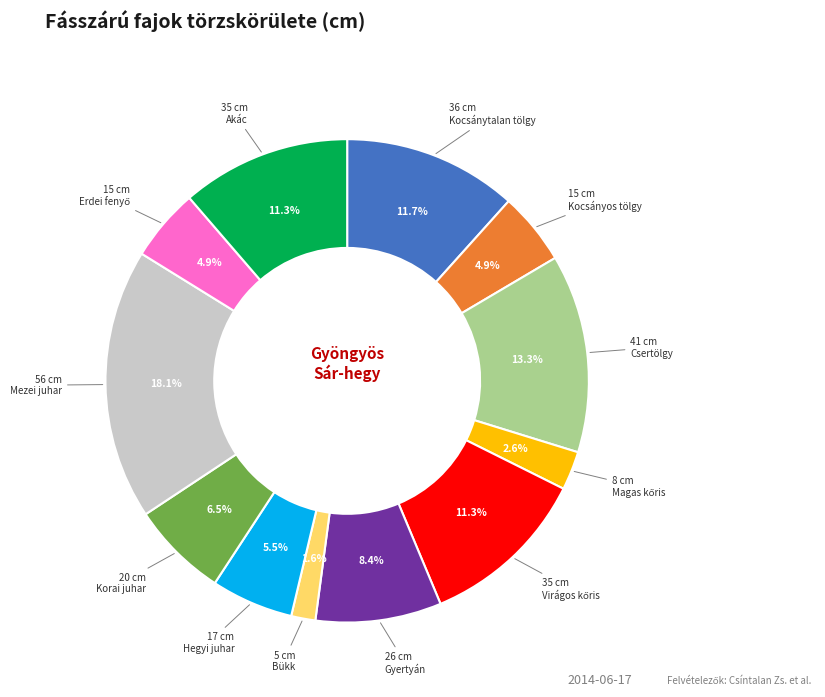

Does any single category account for the majority?

No